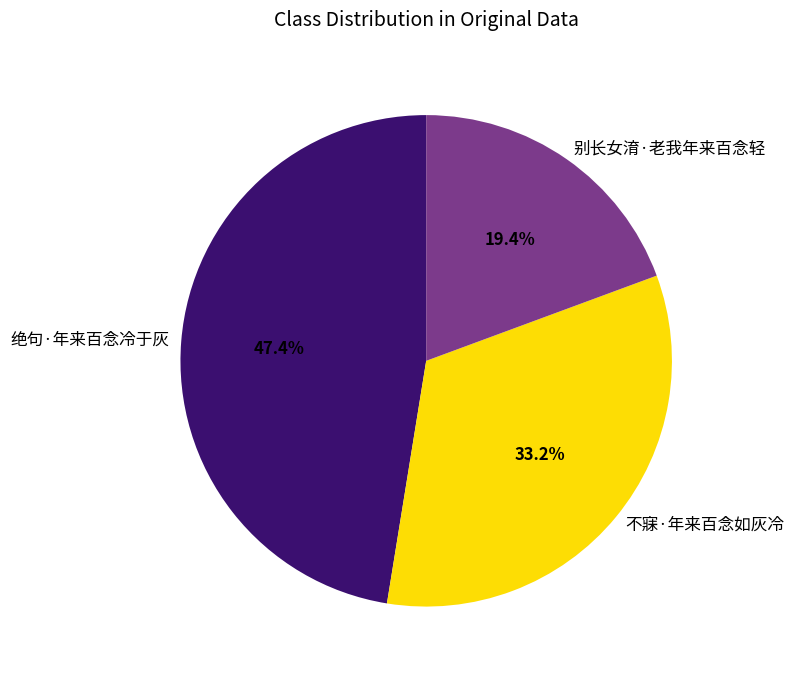

Rank the categories by value from lowest to highest.

别长女淯·老我年来百念轻, 不寐·年来百念如灰冷, 绝句·年来百念冷于灰